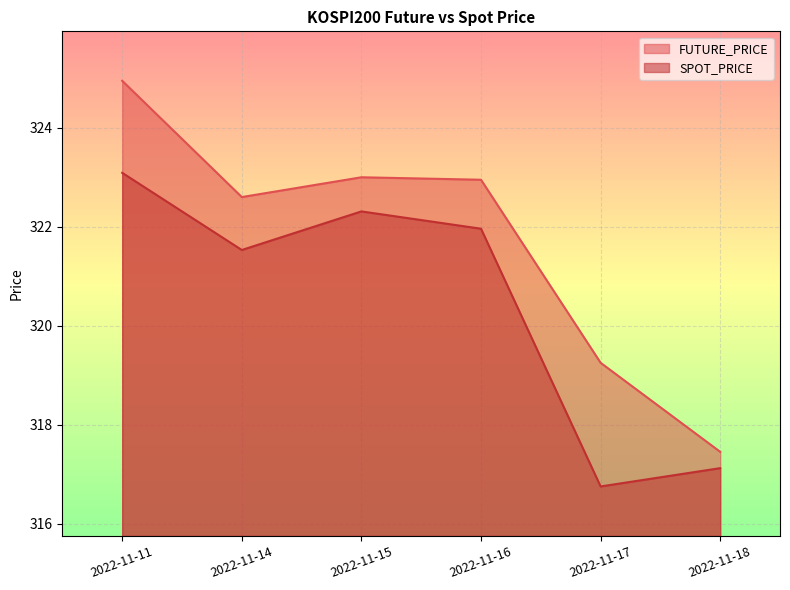

What is the approximate value of SPOT_PRICE at 2022-11-14?

321.5